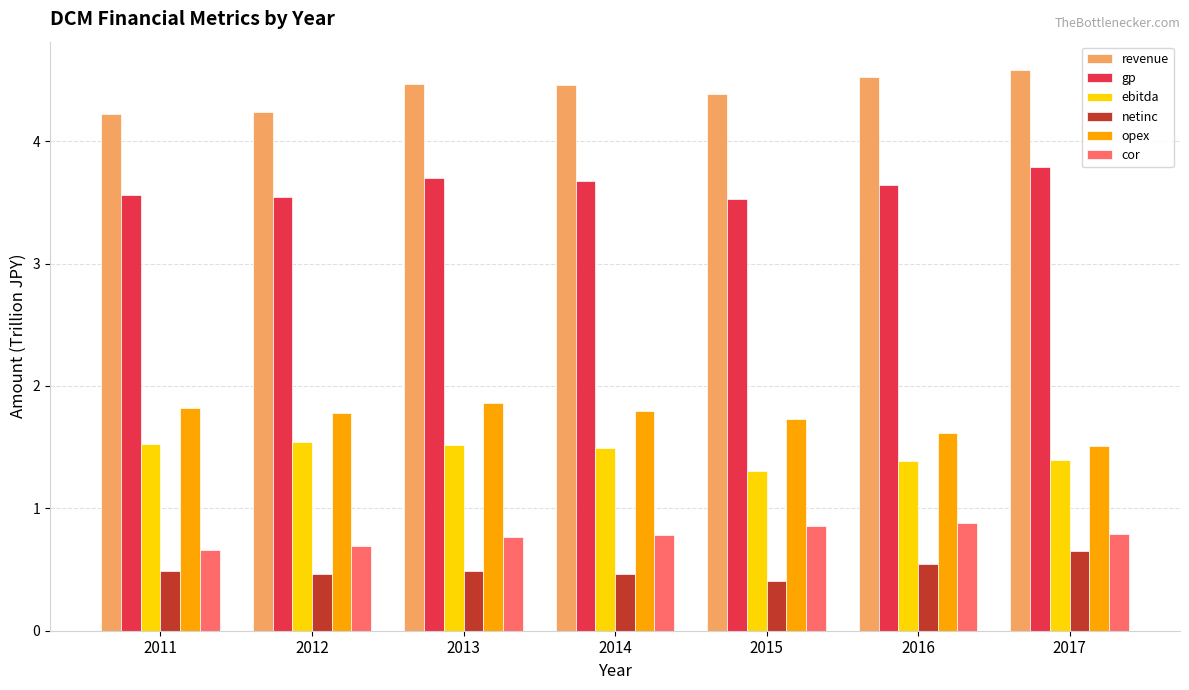

What is the sum of all revenue values?

30.9